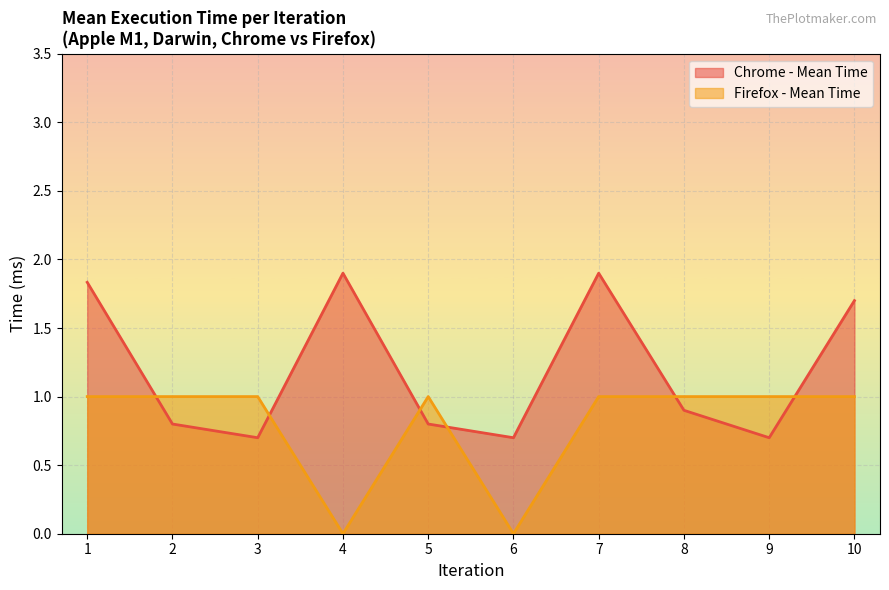

Where is Firefox - Mean Time nearest to the value 0?

4